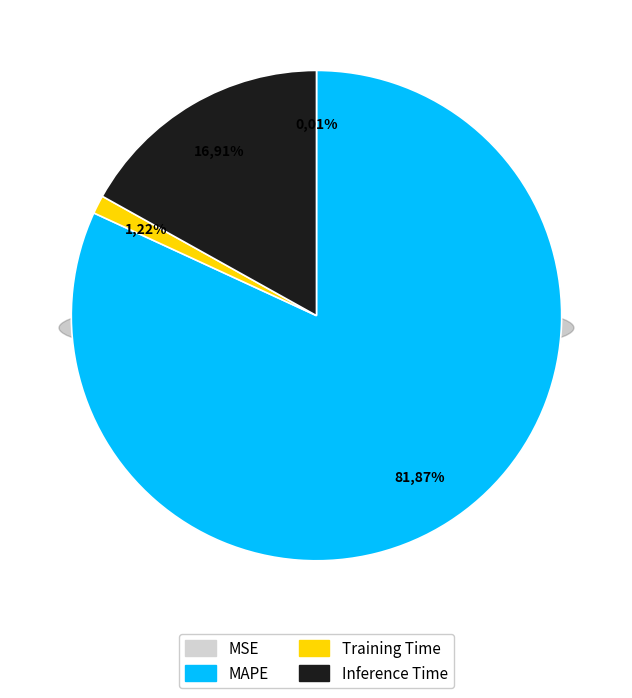

To the nearest percent, what is the difference between the largest and smallest slice percentages?

82%